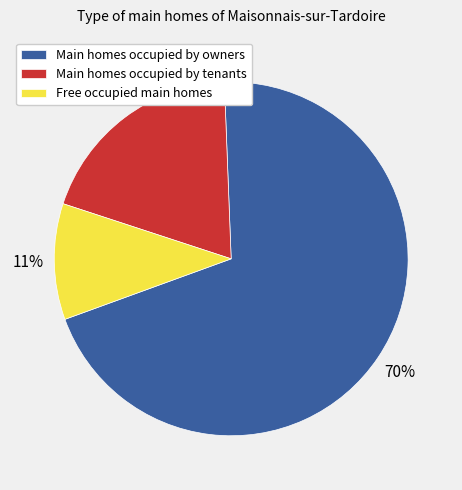

To the nearest percent, what portion does Main homes occupied by owners represent?

70%